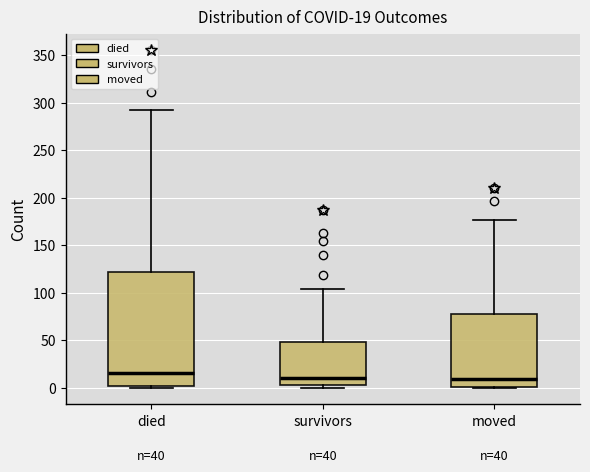

Which box is the tallest, from its lower edge to its upper edge?

died